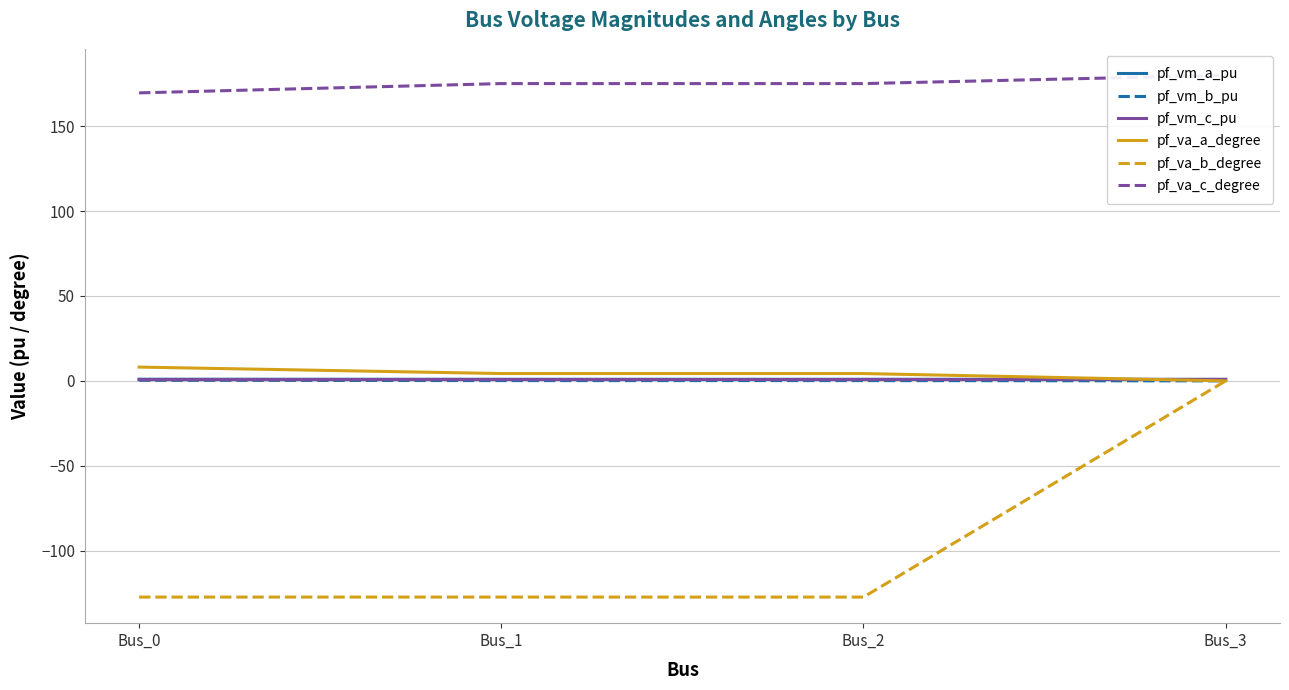

True or false: pf_va_a_degree and pf_va_b_degree cross at least once.

False